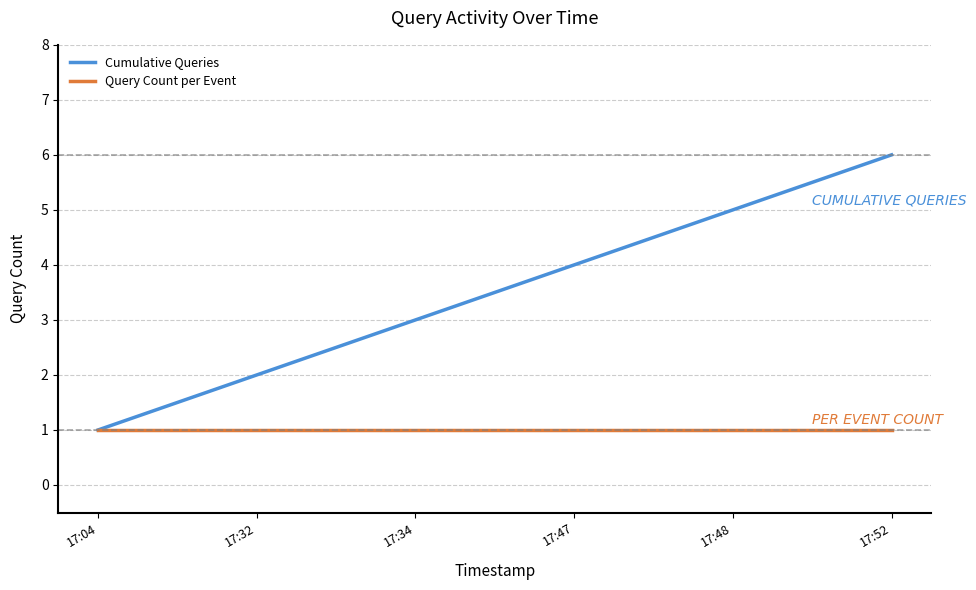

Is it true that Cumulative Queries equals 4 at 17:47?

True